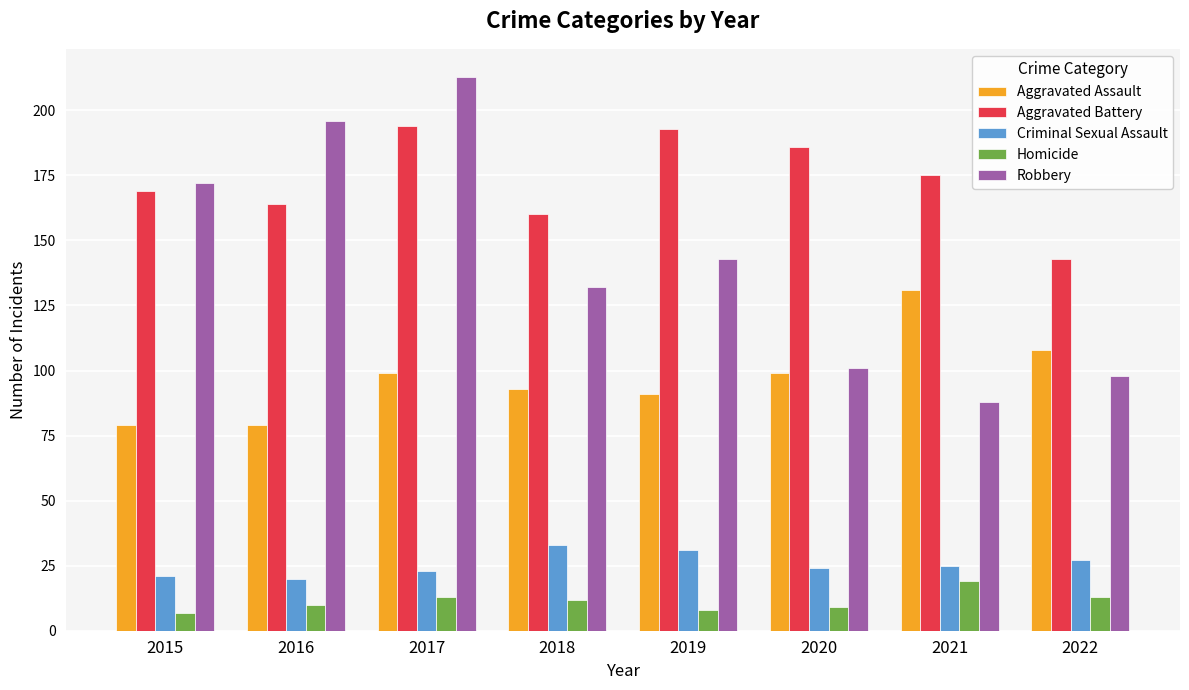

What is the difference between the maximum and minimum values in the Homicide series?

12